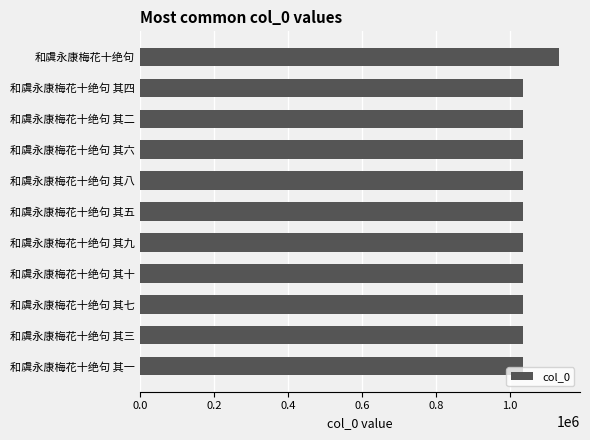

How many data points are less than 1034508?

5